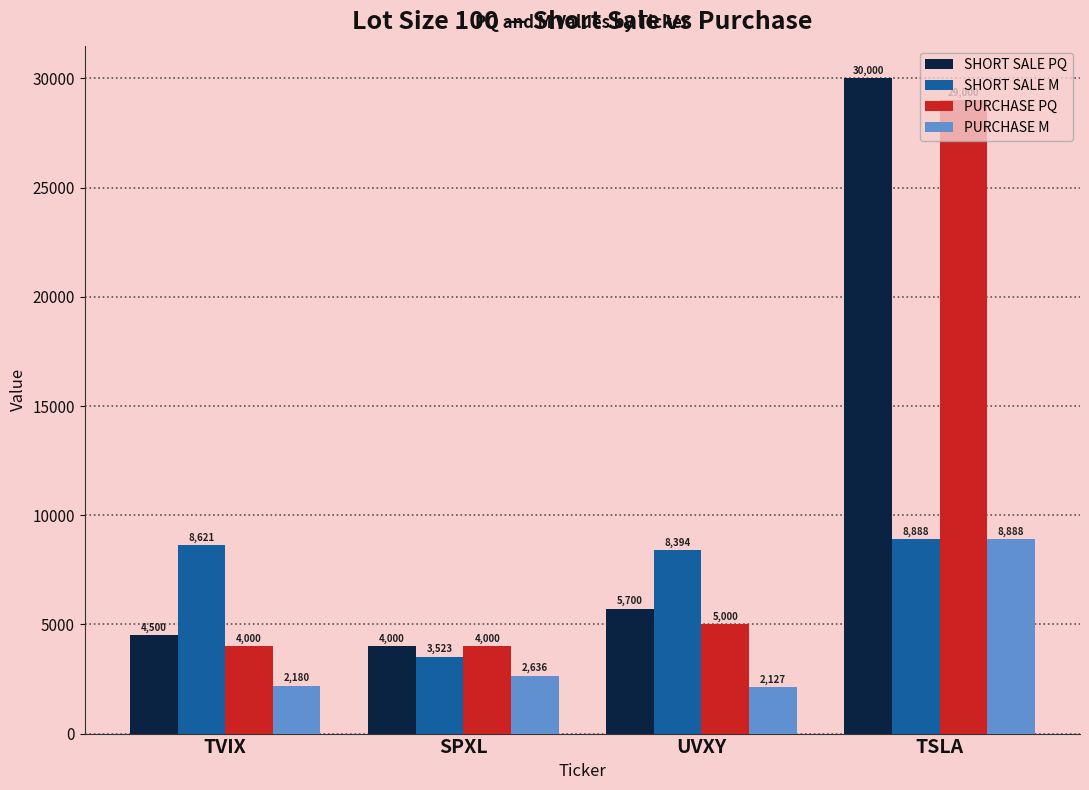

The value of PURCHASE PQ at UVXY is 5000. True or false?

True